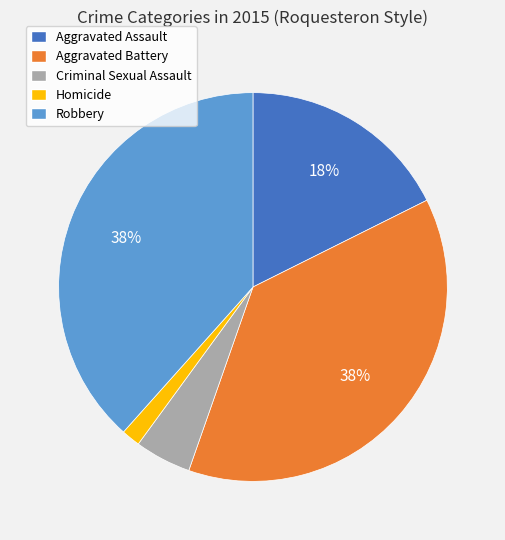

Do Aggravated Assault and Aggravated Battery together represent more than half of the pie?

Yes